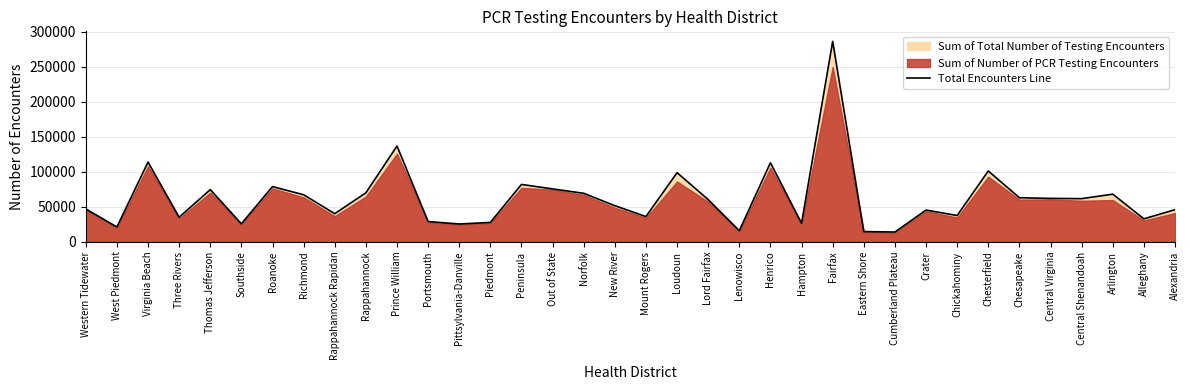

What is the change in value from Prince William to Norfolk?

-67578